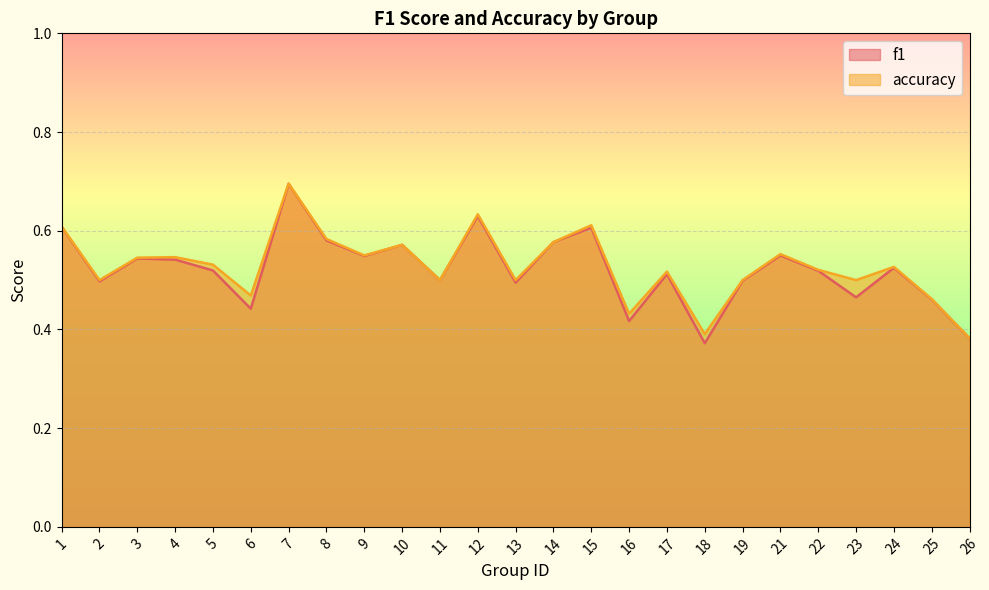

In f1, how many points are lower than both neighbors (excluding endpoints)?

8